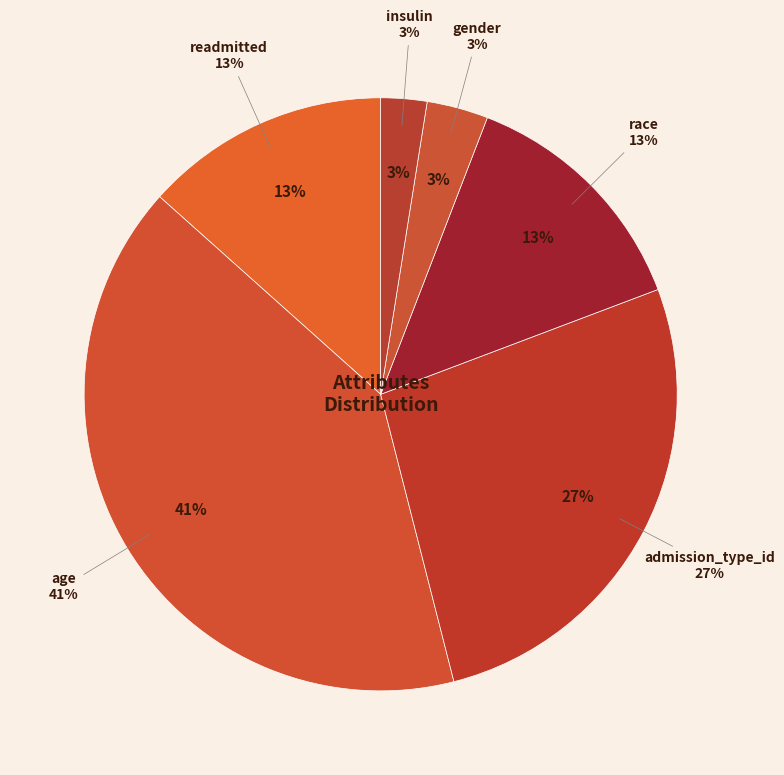

To the nearest percent, what is the combined percentage of readmitted and gender?

16%